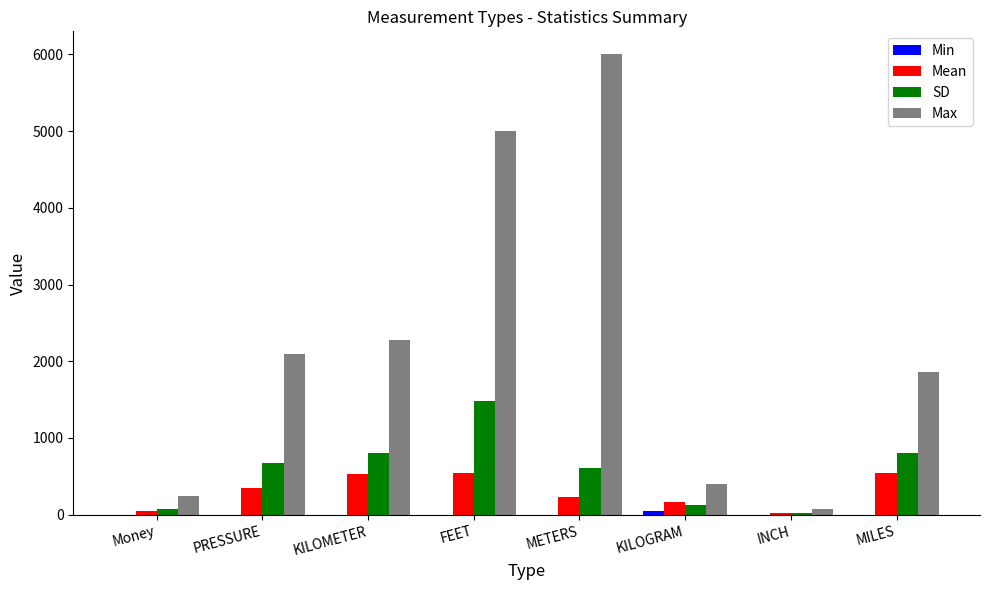

What is the sum of all Mean values?

2438.6